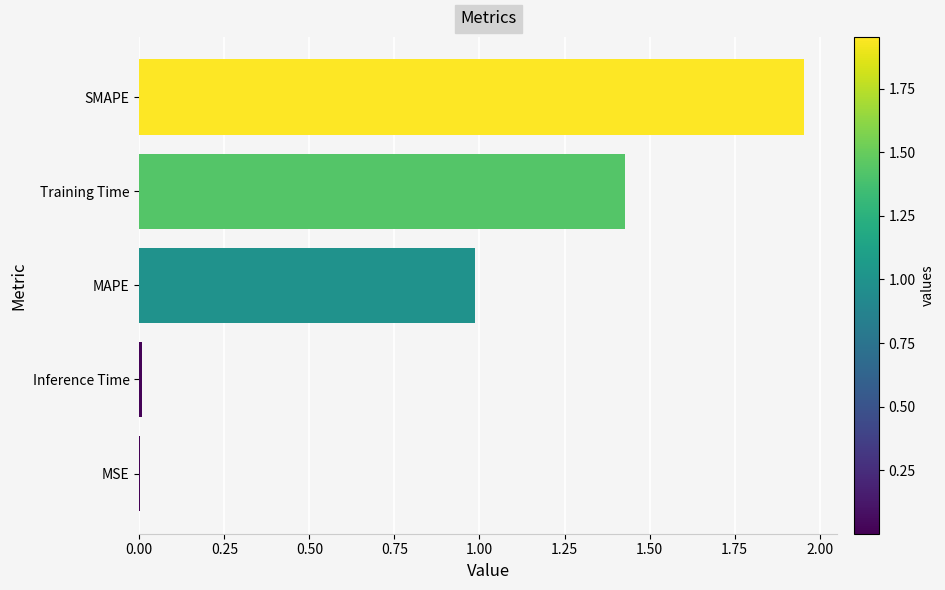

Are the bars grouped side by side (vs. stacked)?

No